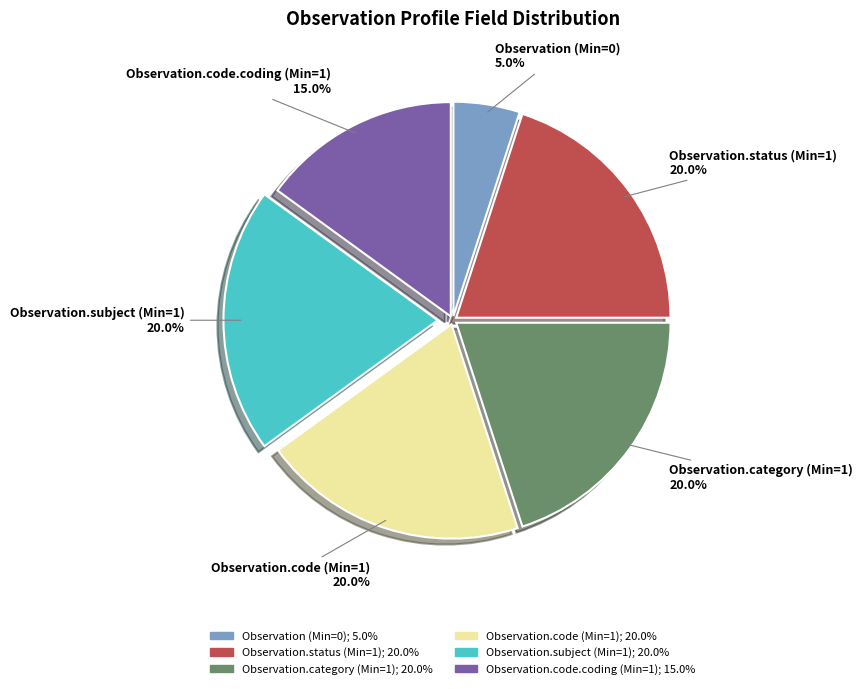

How many slices are in this pie chart?

6